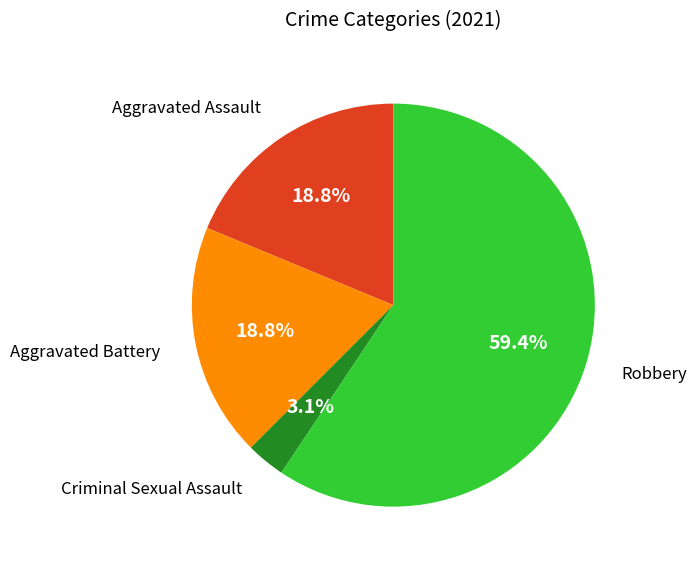

Is there a majority slice in this chart?

Yes